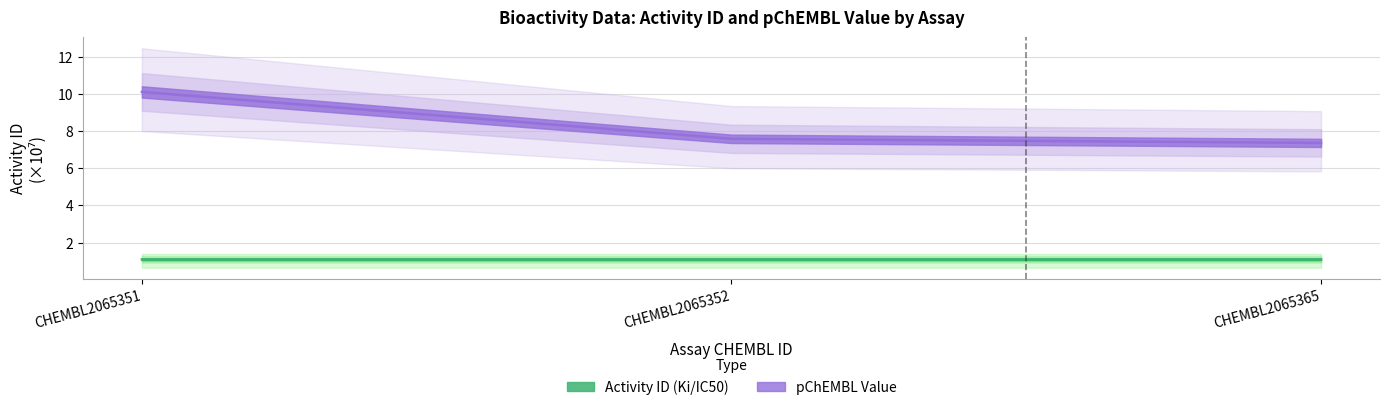

What is the maximum value shown in the chart?

10.1